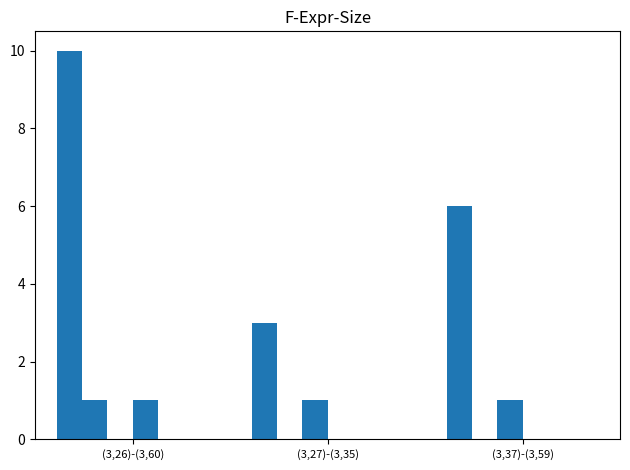

Is it true that L-Cluster1 equals 0 at (3,26)-(3,60)?

True